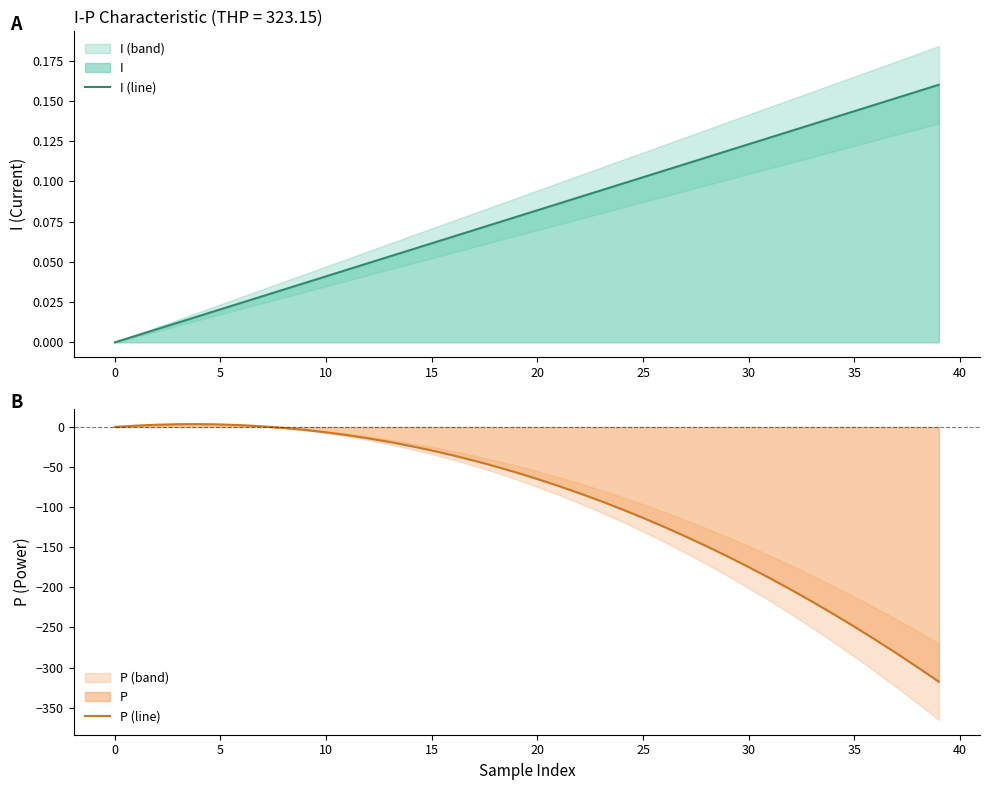

At how many categories does at least one series exceed -116?

40